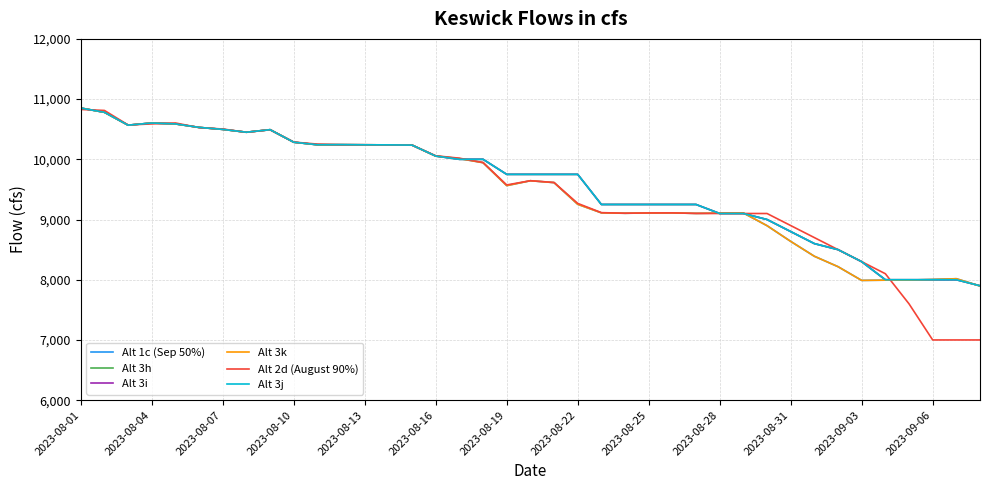

Does the chart display data point markers on the line(s)?

No